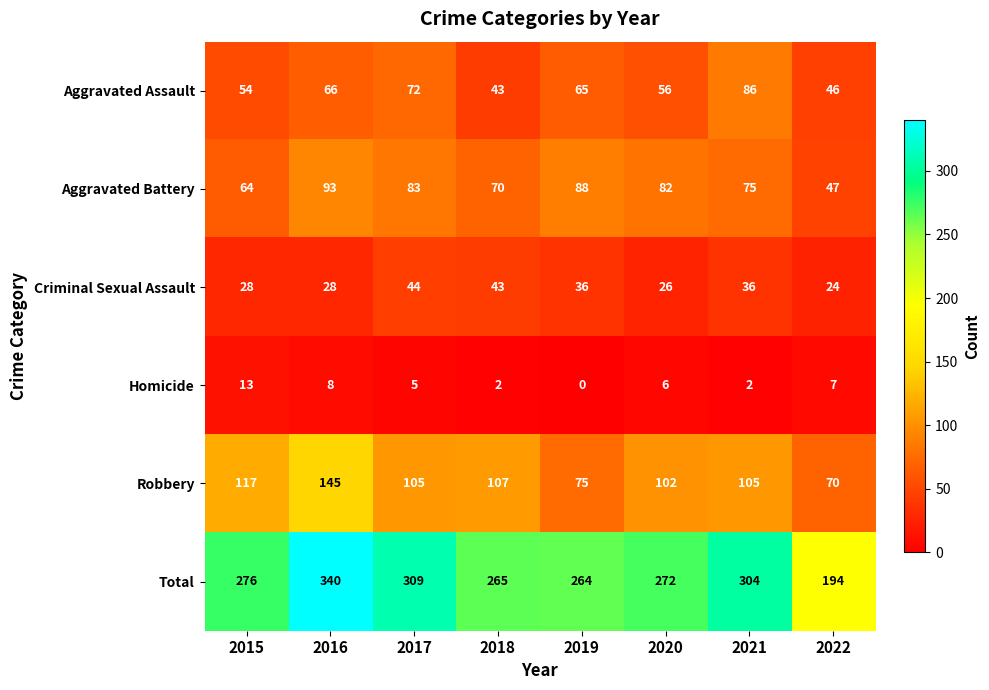

List the series in order of their peak value, lowest first.

Homicide, Criminal Sexual Assault, Aggravated Assault, Aggravated Battery, Robbery, Total